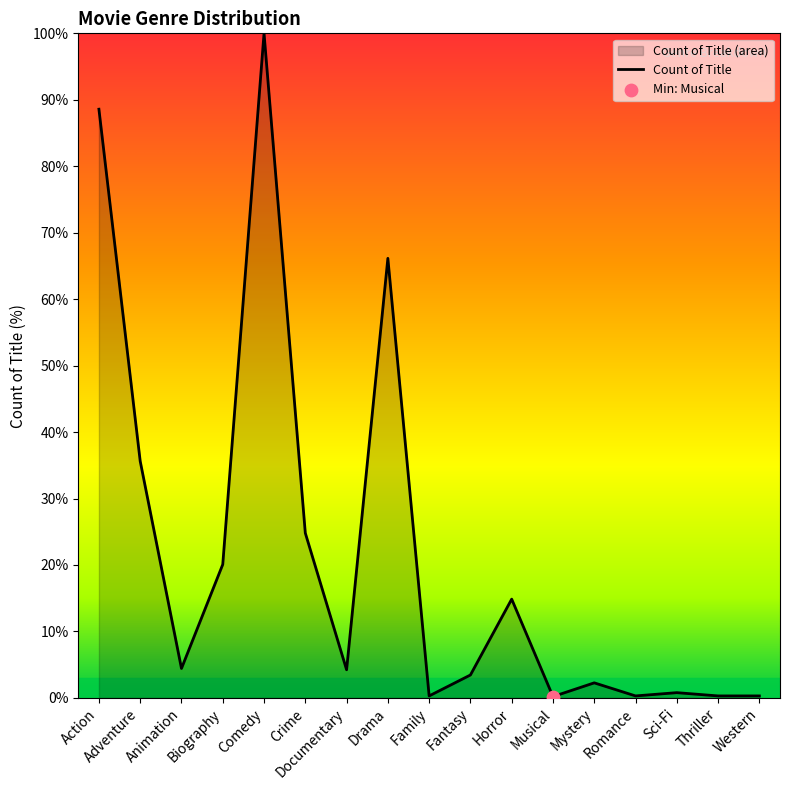

What is the ratio of the value at Drama to the value at Action?

0.7